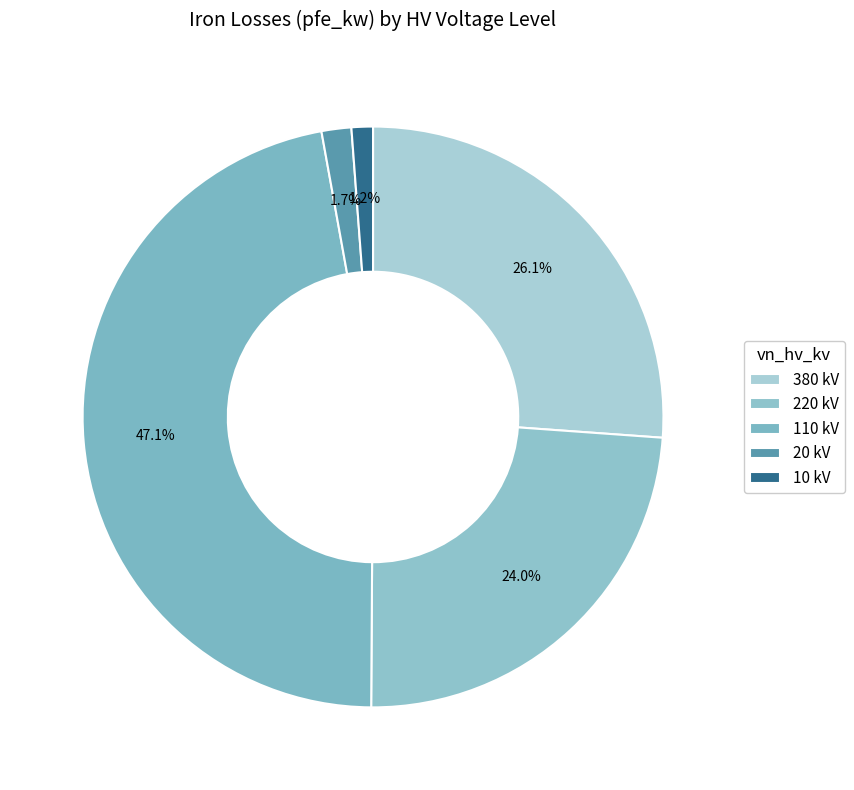

How many slices are in this pie chart?

5